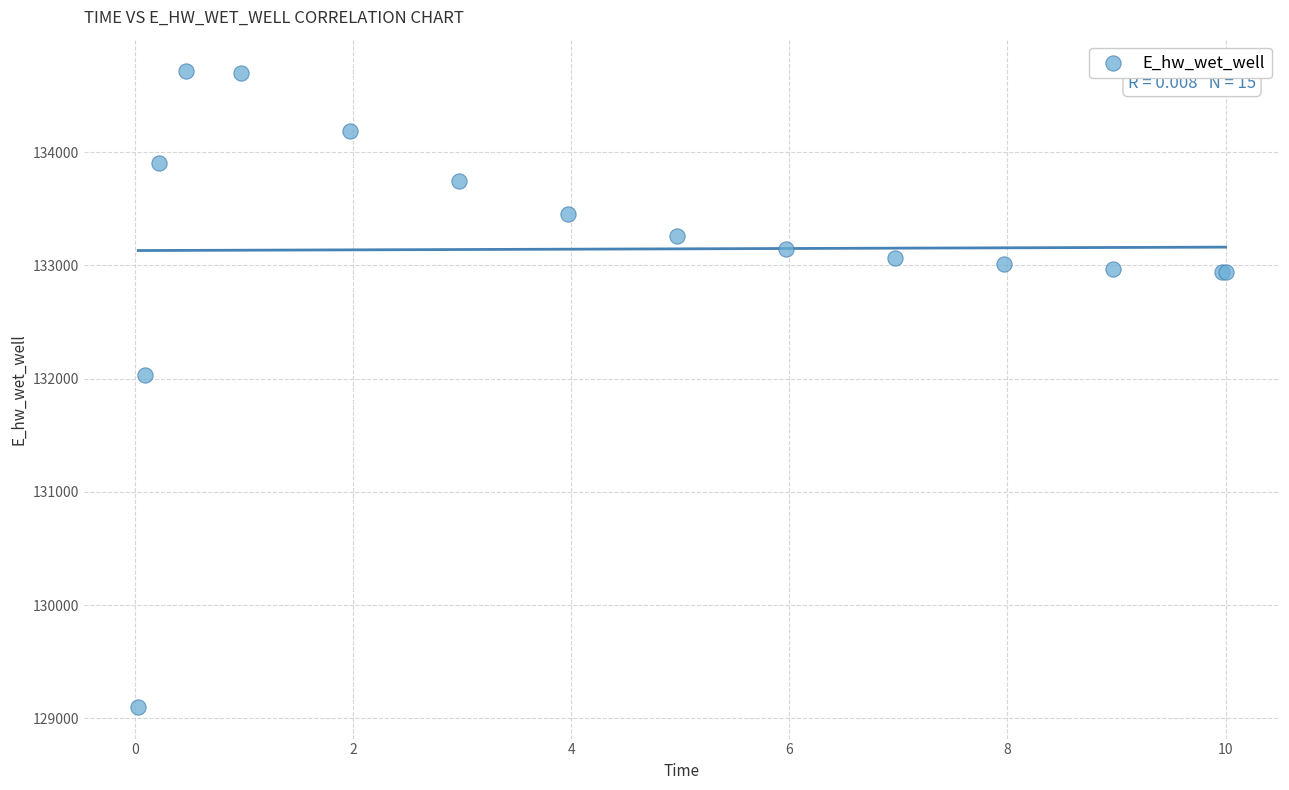

What Y value in the scatter plot is closest to 131906?

132029.1